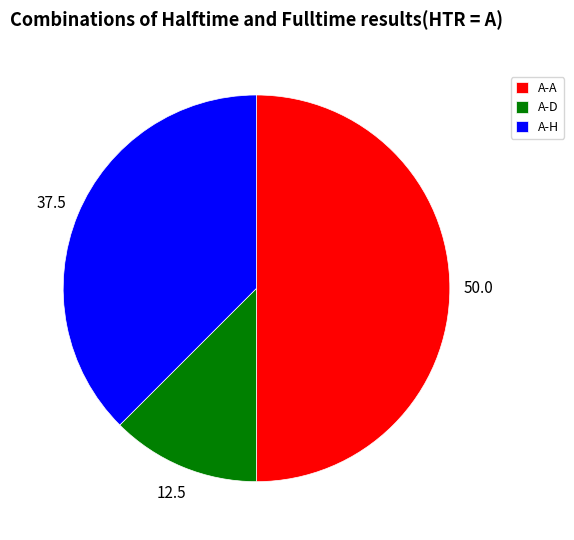

Combined, do A-A and A-D account for over 50%?

Yes